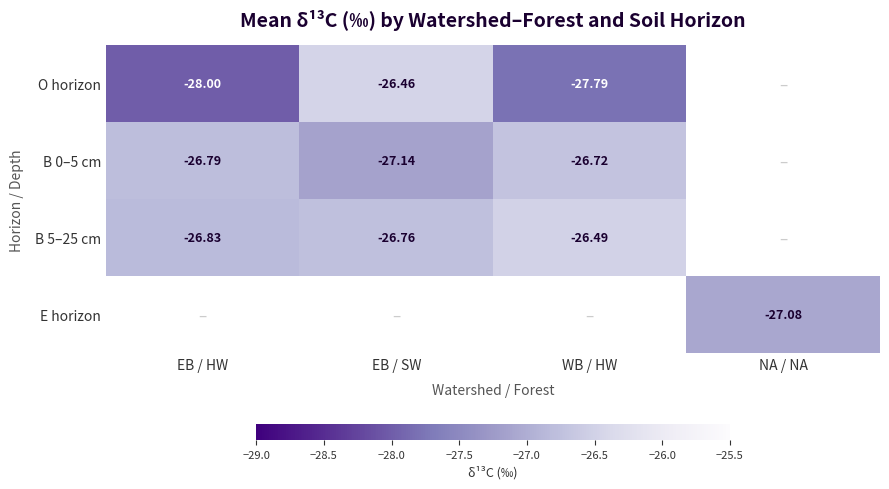

Is the value of B 0–5 cm at EB / SW greater than the value of B 5–25 cm at WB / HW?

No